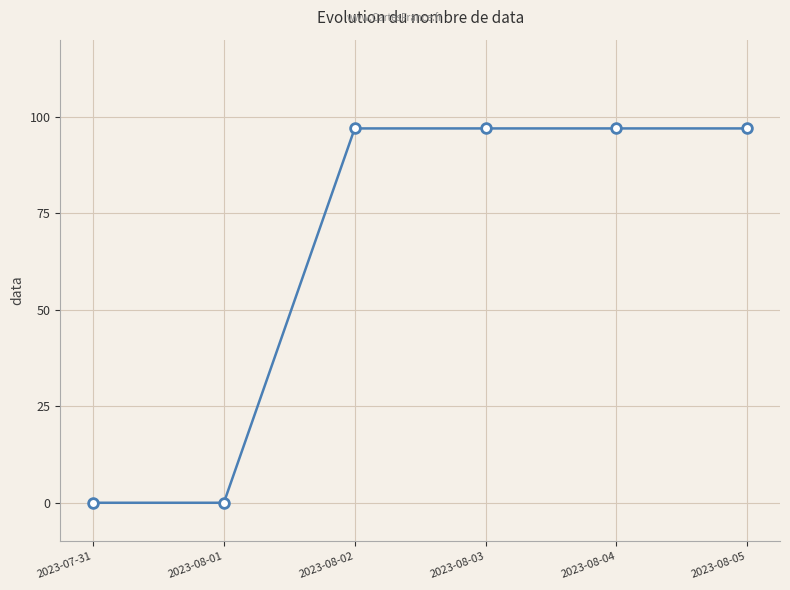

Which has a higher value, 2023-08-03 or 2023-07-31?

2023-08-03